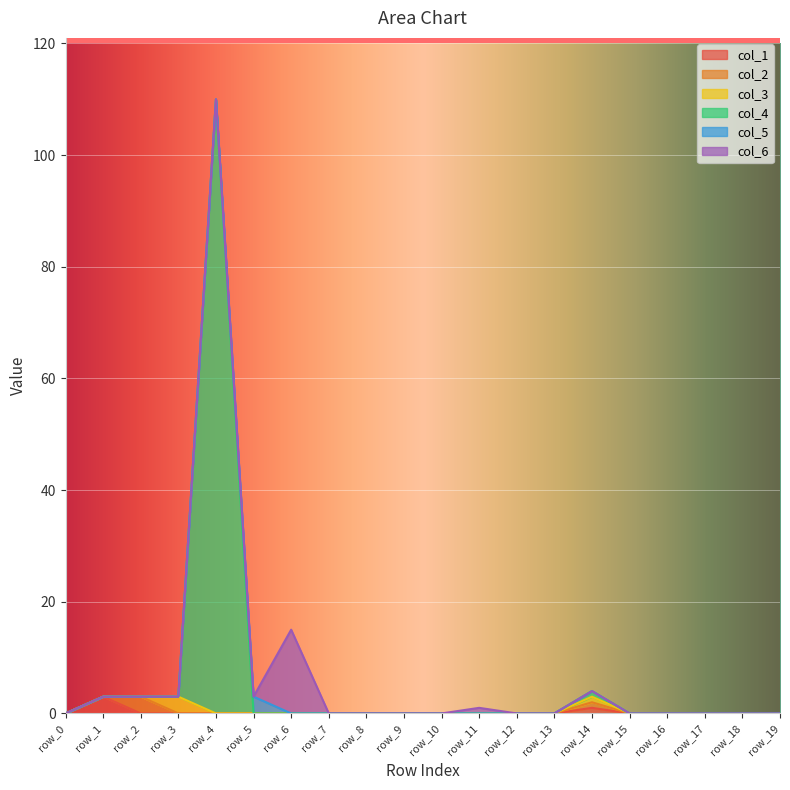

How many lines are shown in the chart?

6